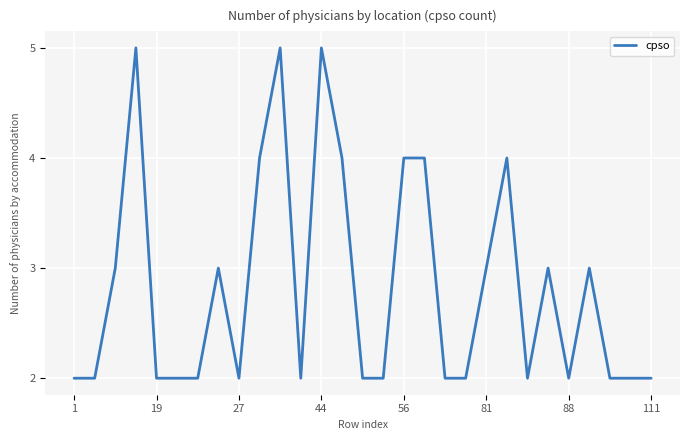

What is the maximum value shown in the chart?

5